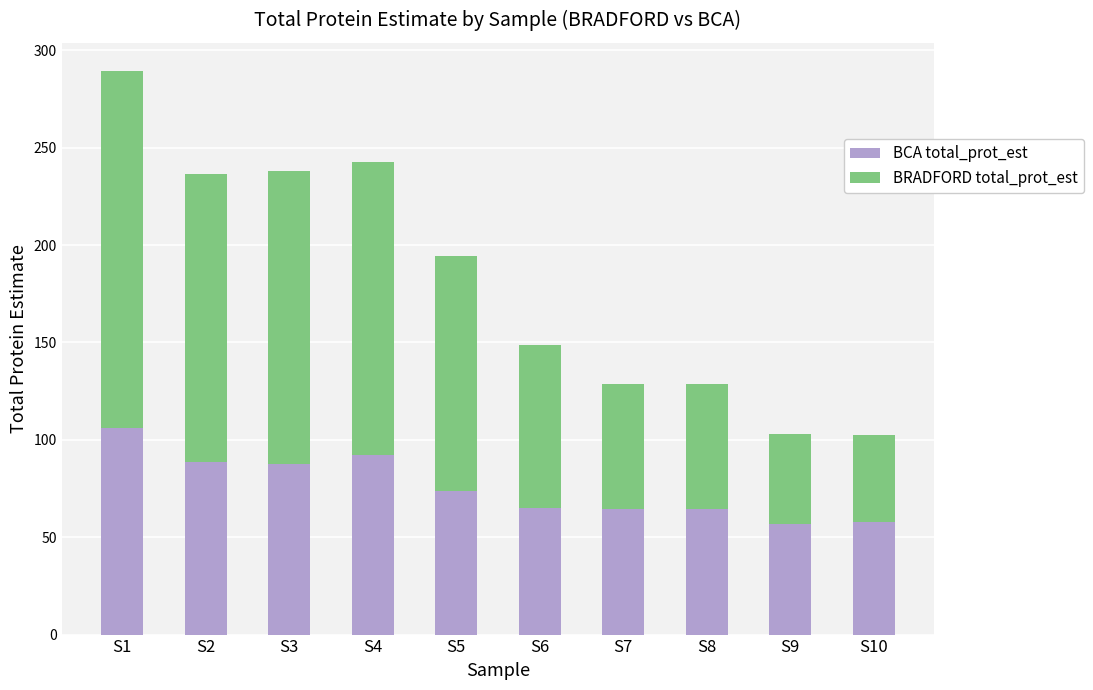

What is the sum of the BCA total_prot_est values at S2 and S9?

145.4